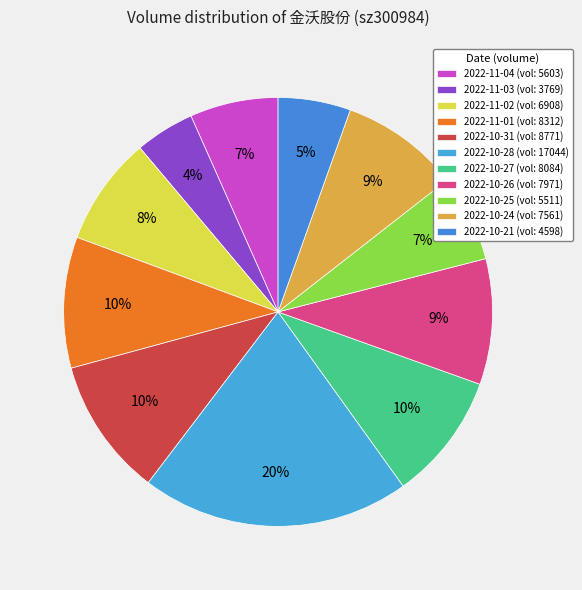

How many slices are in this pie chart?

11